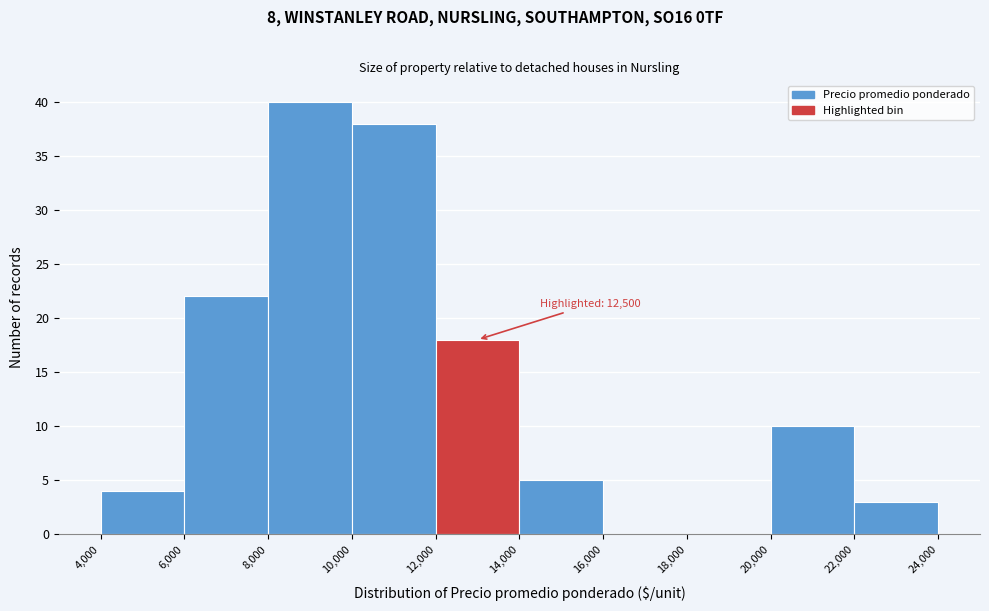

Which range on the x-axis has the tallest bar?

8,000 to 10,000